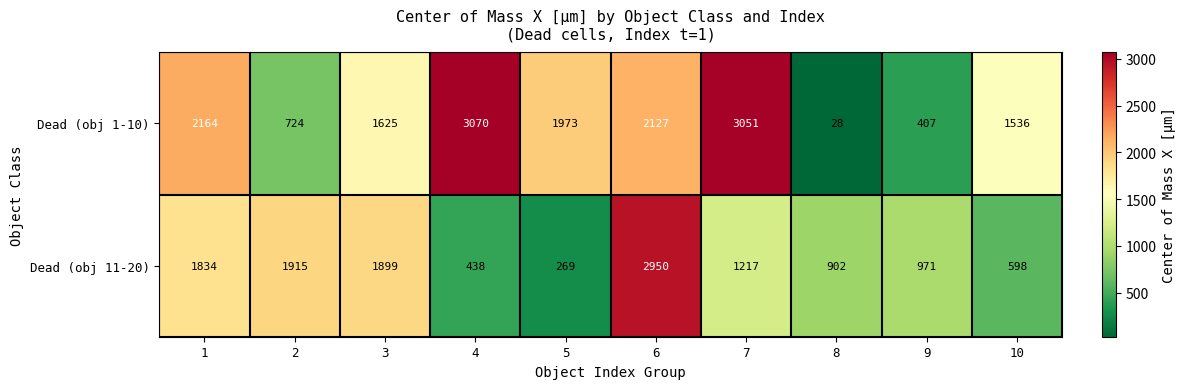

Is it true that Dead (obj 11-20) equals 438 at 4?

True